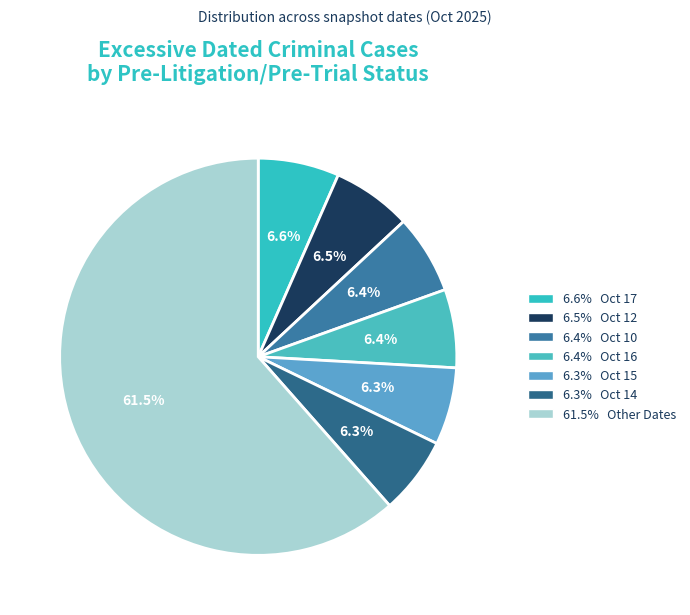

How many slices are in this pie chart?

7